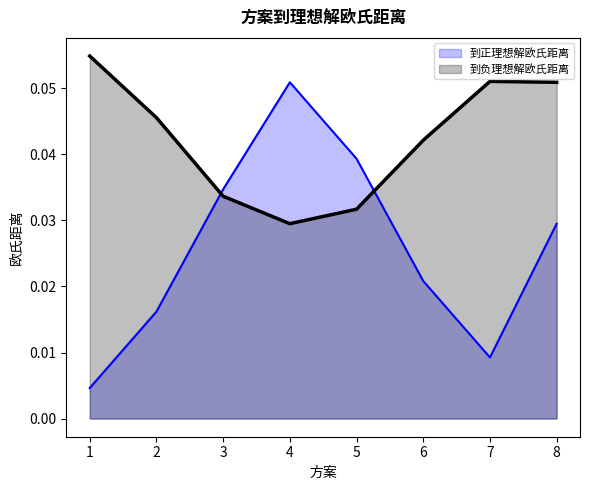

Which category has the lowest value across all series?

1